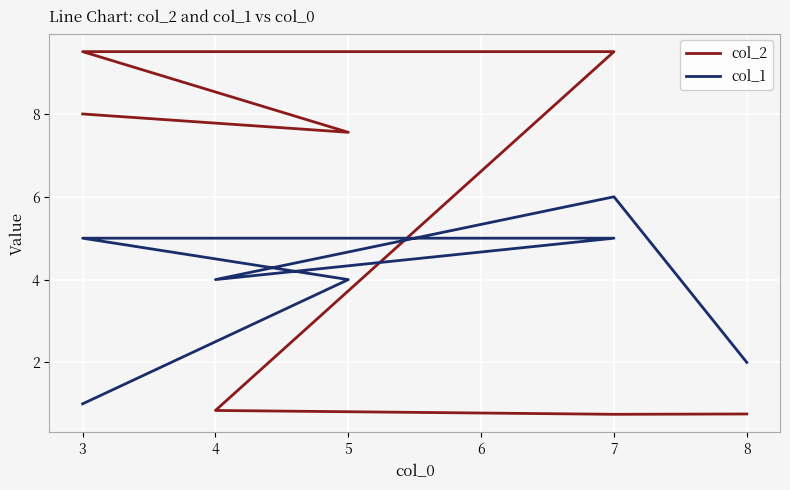

True or false: col_1 has more than 1 points higher than both neighbors.

False